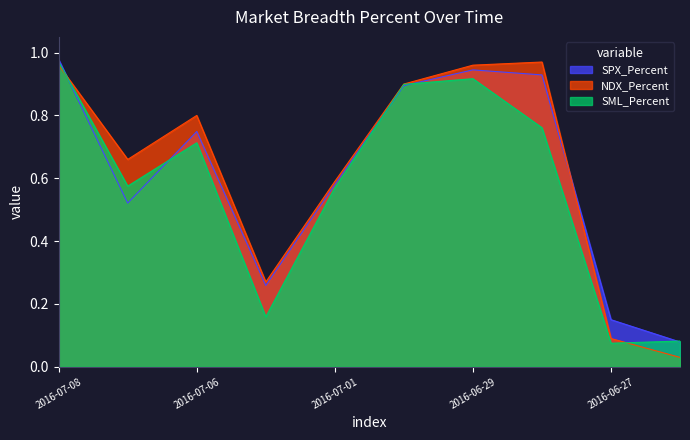

What is the sum of the NDX_Percent values at 2016-06-28 and 2016-07-01?

1.6